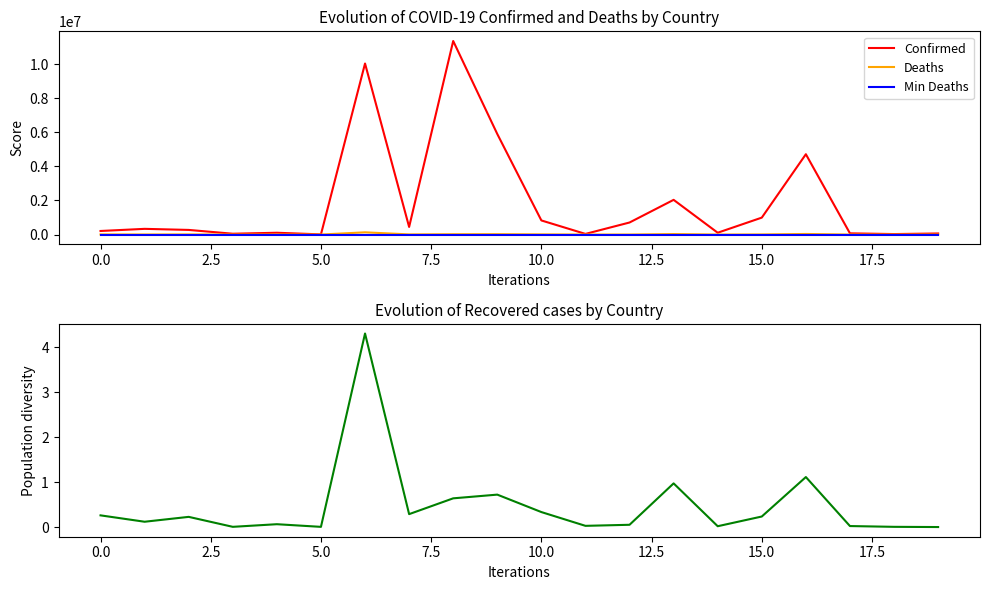

Count the number of data series in this chart.

4